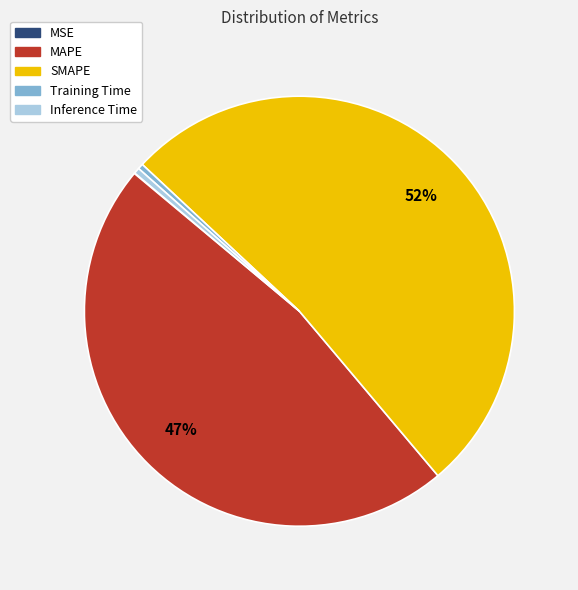

Which slice is the largest?

SMAPE